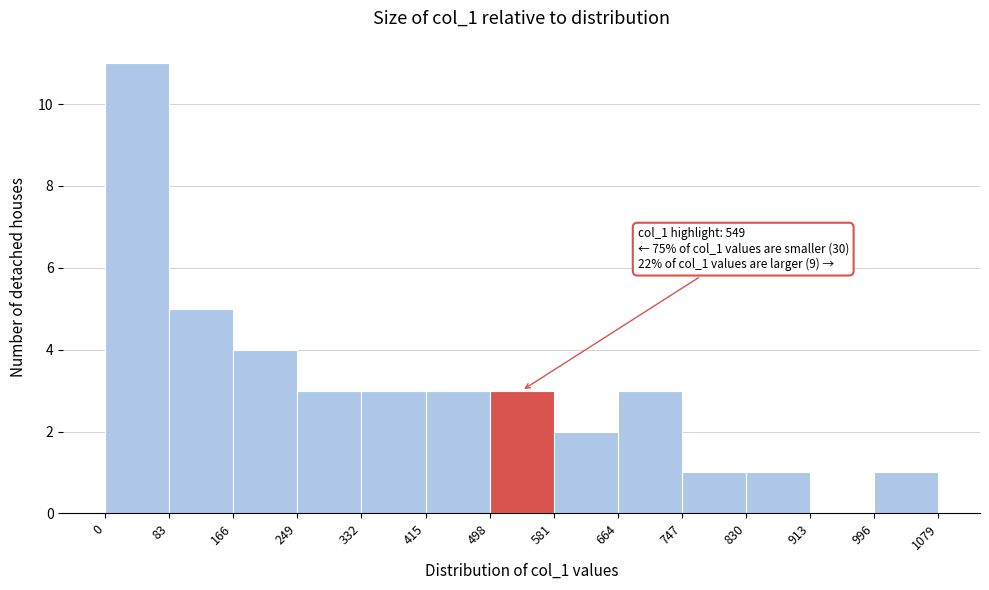

Which range on the x-axis has the tallest bar?

0 to 83